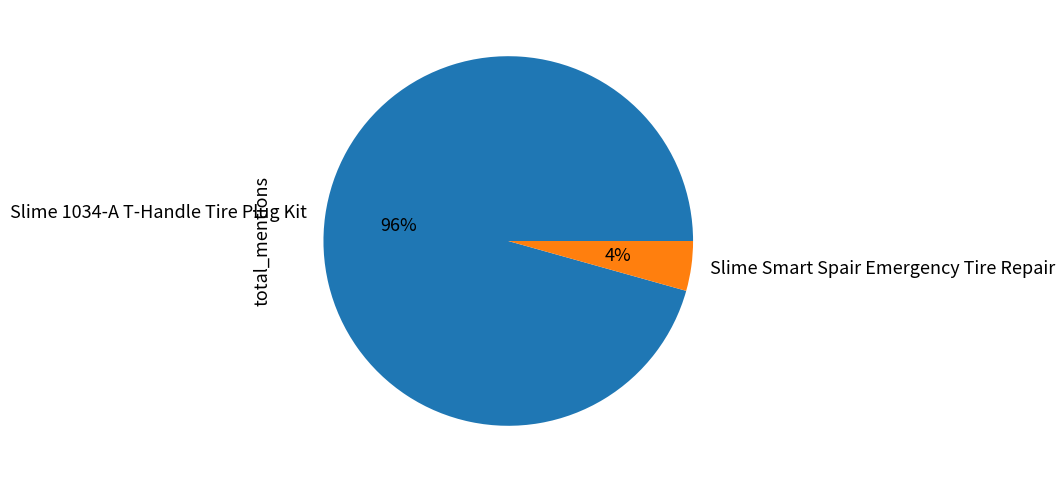

Between Slime Smart Spair Emergency Tire Repair and Slime 1034-A T-Handle Tire Plug Kit, which is larger?

Slime 1034-A T-Handle Tire Plug Kit